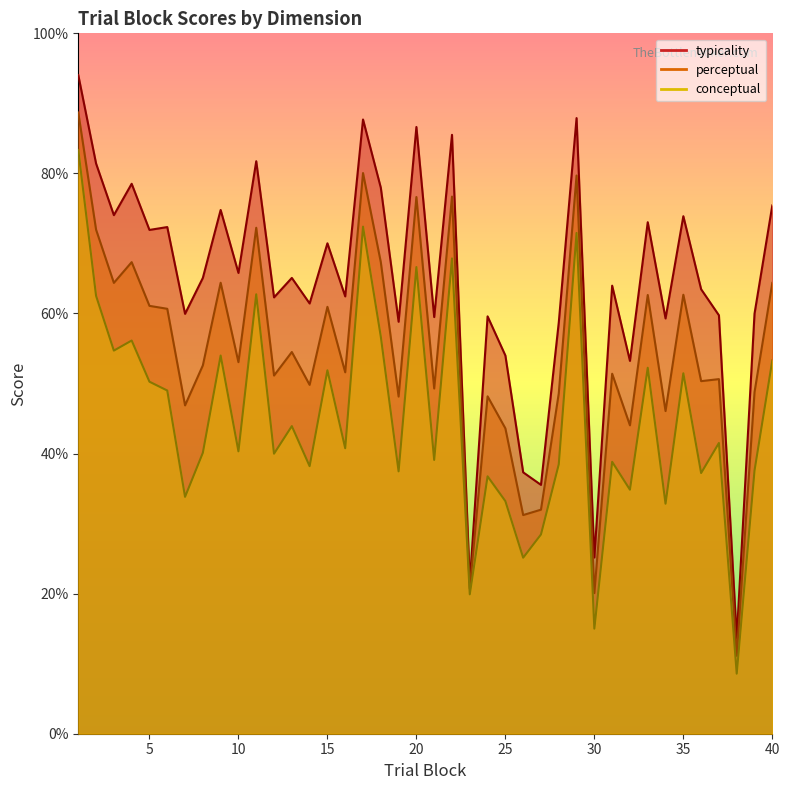

True or false: conceptual and perceptual cross at least once.

False